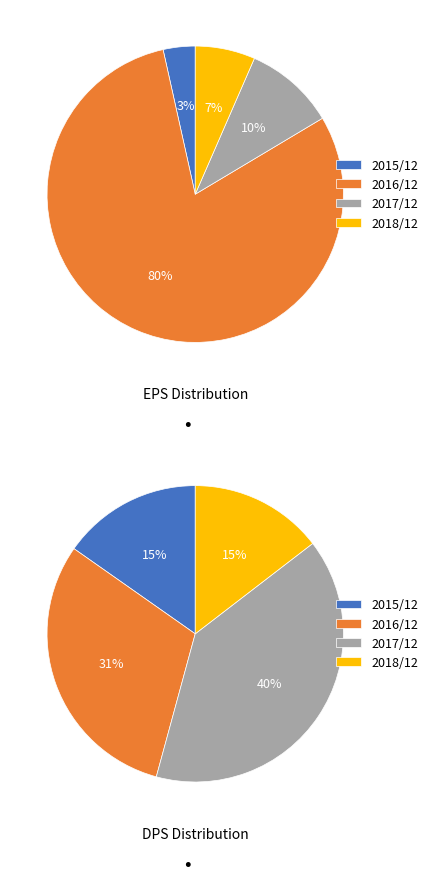

Which slice is the largest?

2016/12